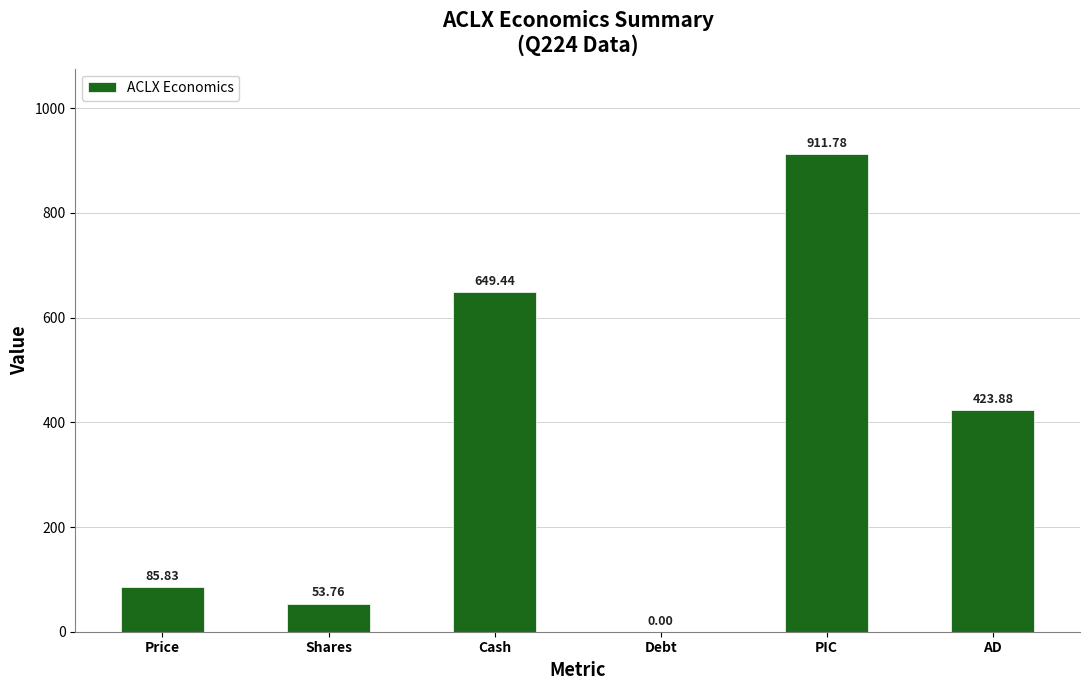

Which category has the highest value across all series?

PIC